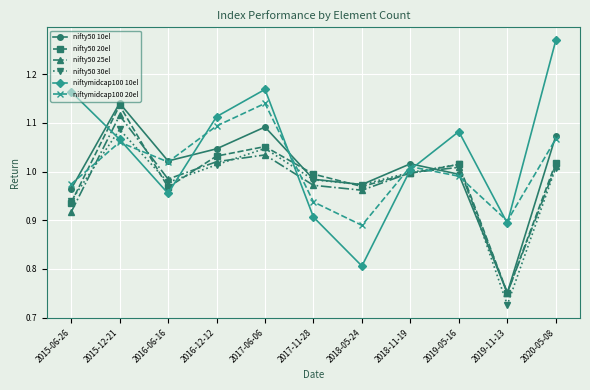

What is the total value across all series at 2017-06-06?

6.5